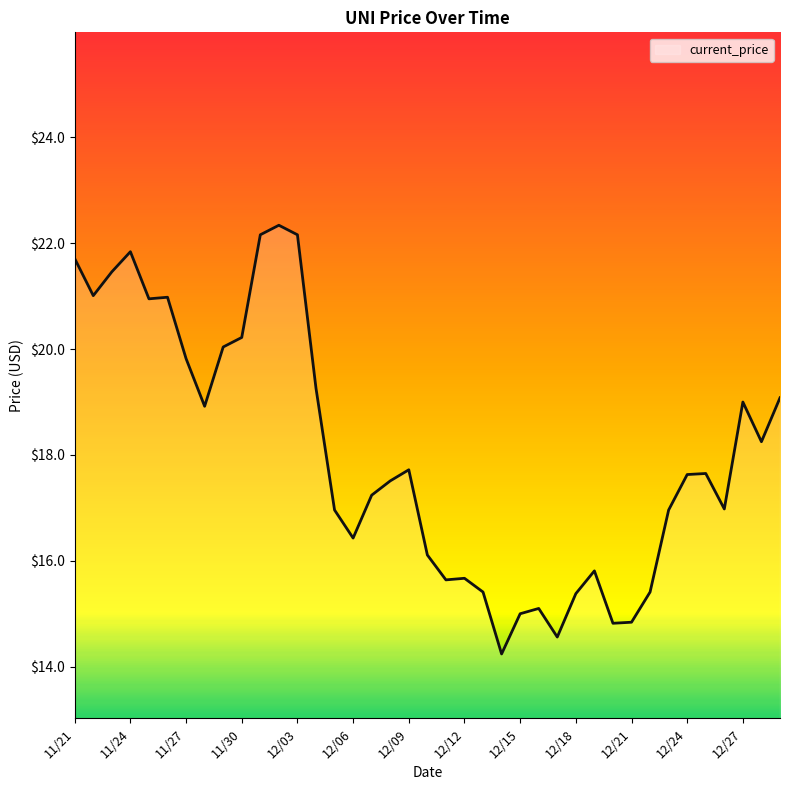

What is the maximum value shown in the chart?

22.3